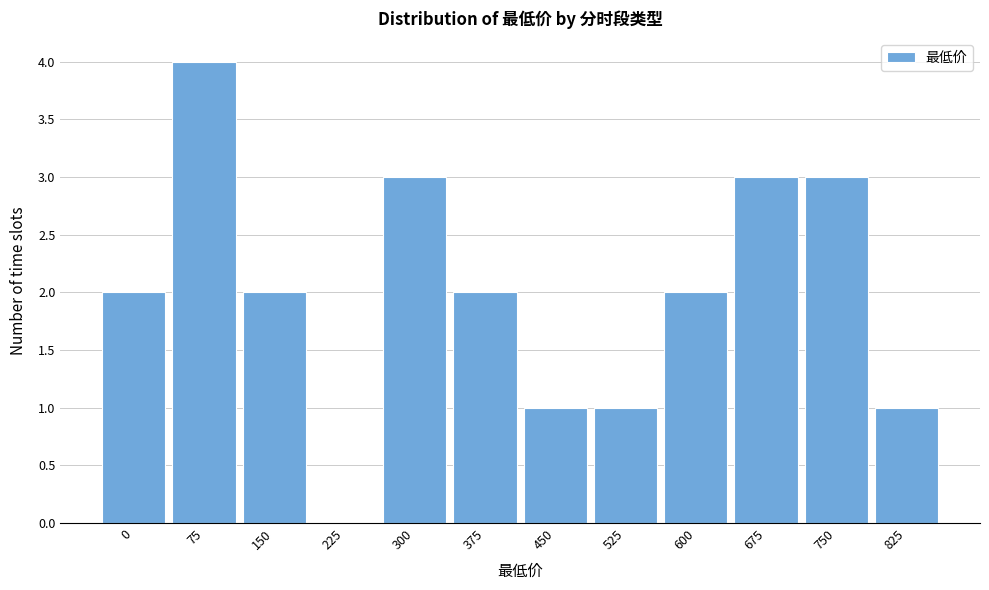

Reading left to right, what are all the values shown in this chart?

0=2	75=4	150=2	225=0	300=3	375=2	450=1	525=1	600=2	675=3	750=3	825=1